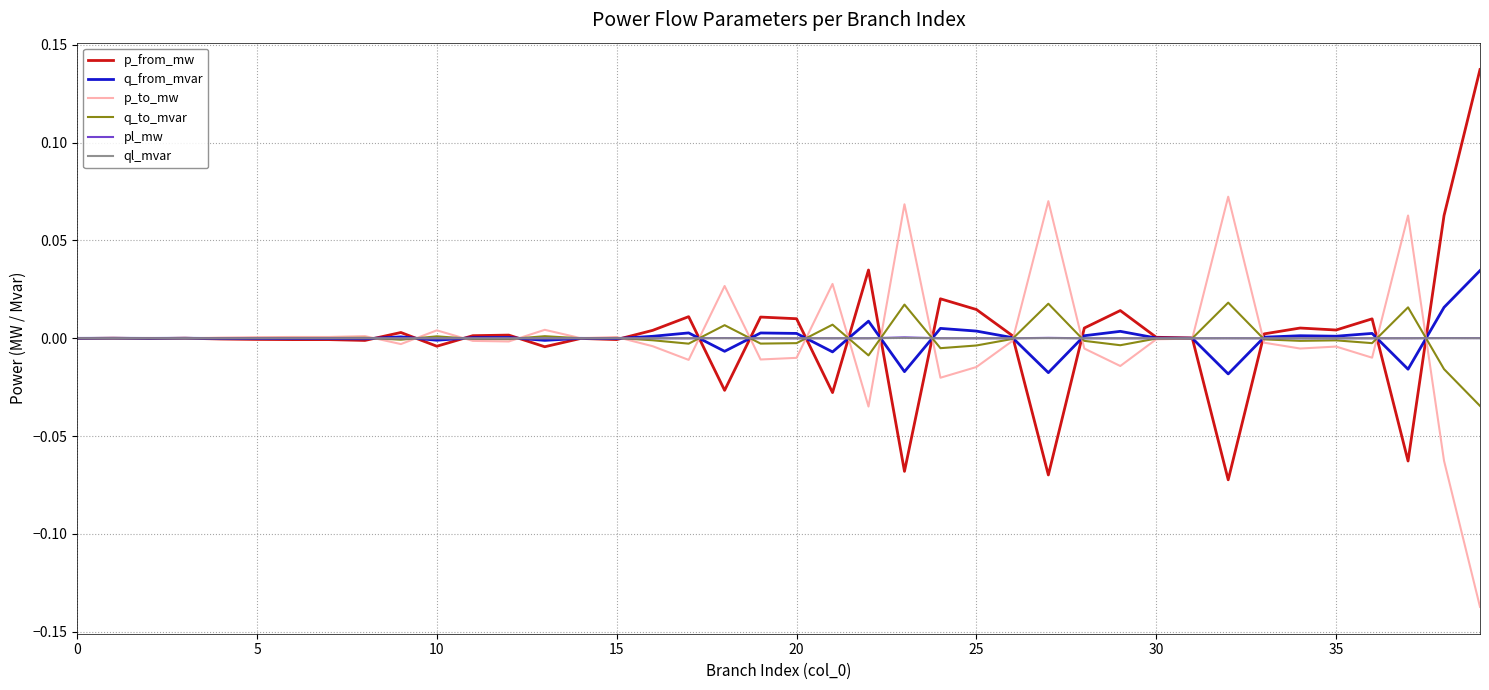

How many lines are shown in the chart?

6